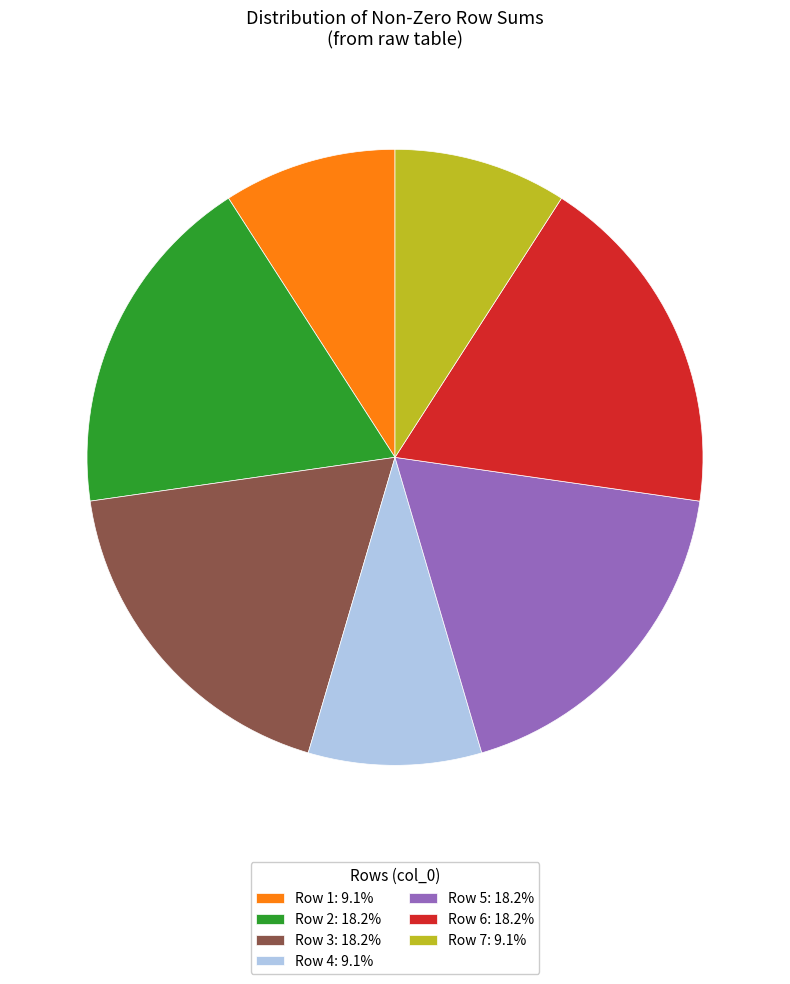

Combined, do Row 7: 9.1% and Row 1: 9.1% account for over 50%?

No